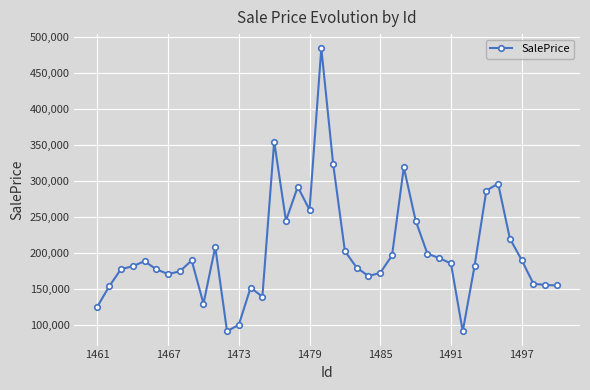

True or false: the data has more than 0 interior local peaks.

True